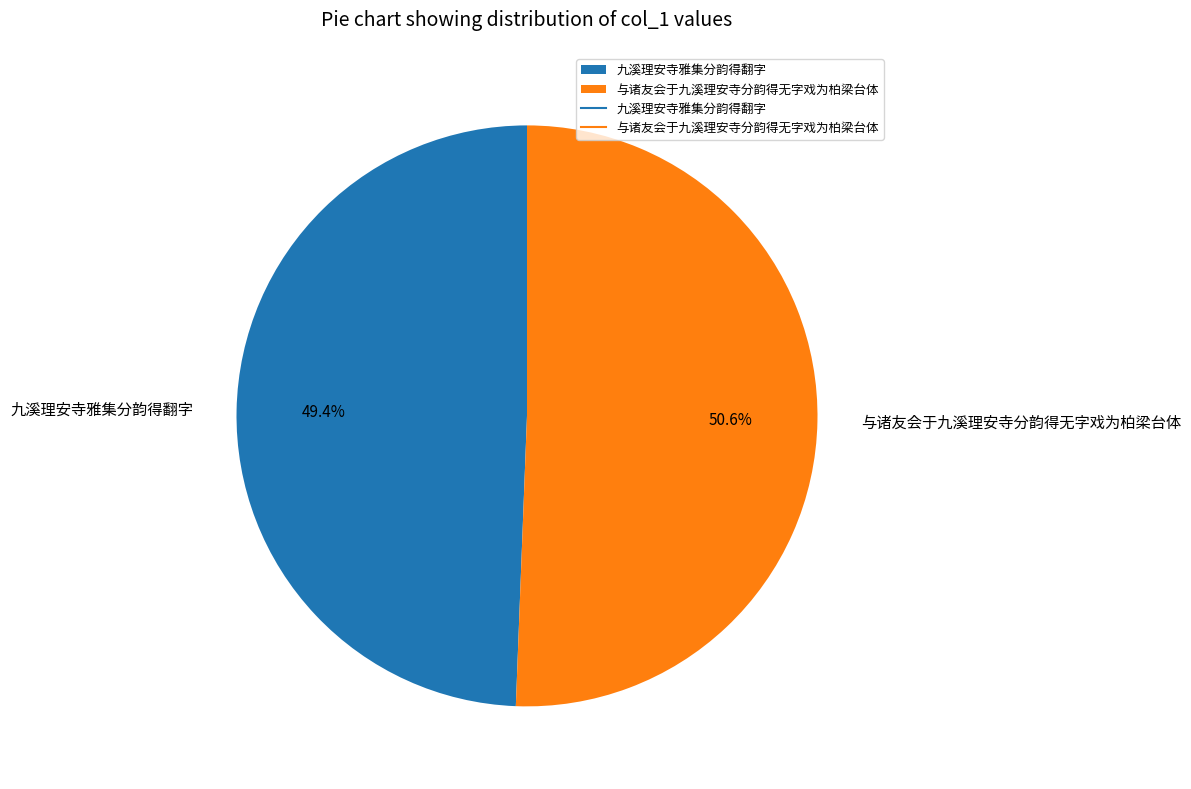

Rank the categories by value from highest to lowest.

与诸友会于九溪理安寺分韵得无字戏为柏梁台体, 九溪理安寺雅集分韵得翻字